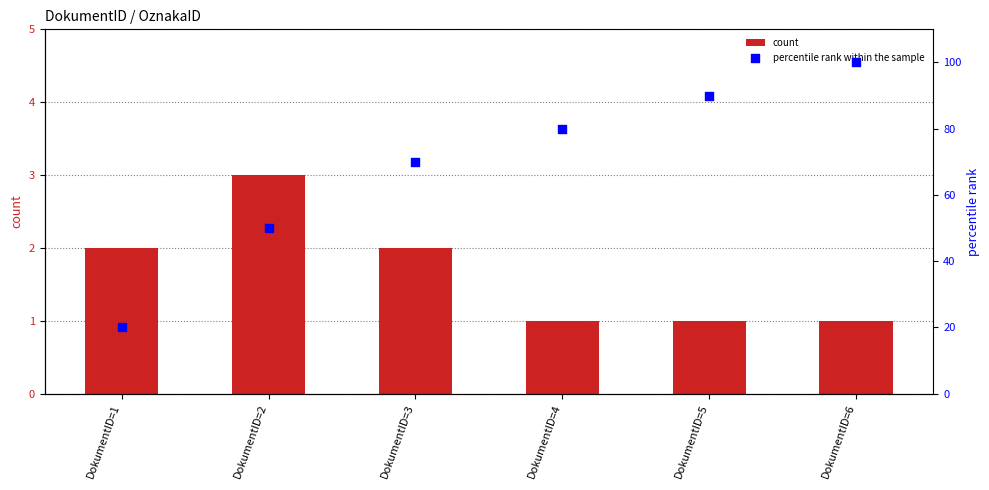

At which category is the sum across all series the highest?

DokumentID=6